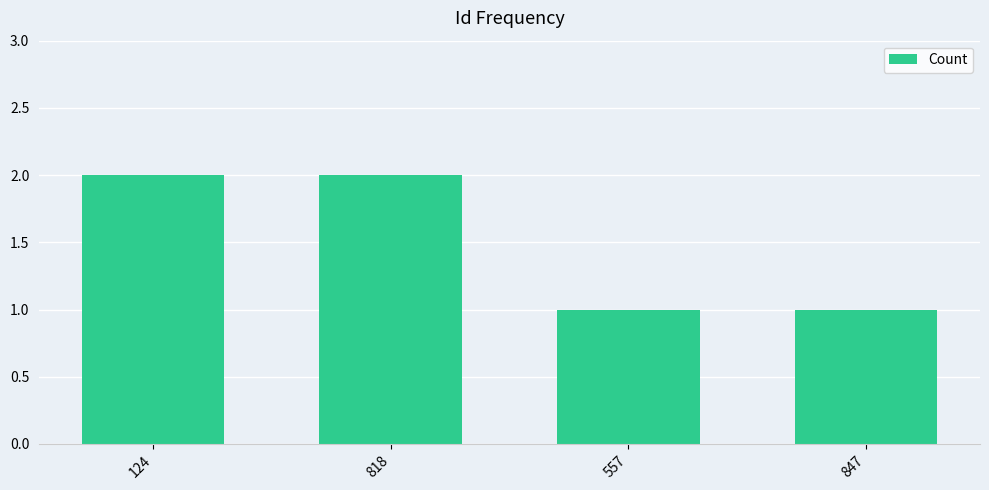

What is the sum of the values at 847 and 124?

3